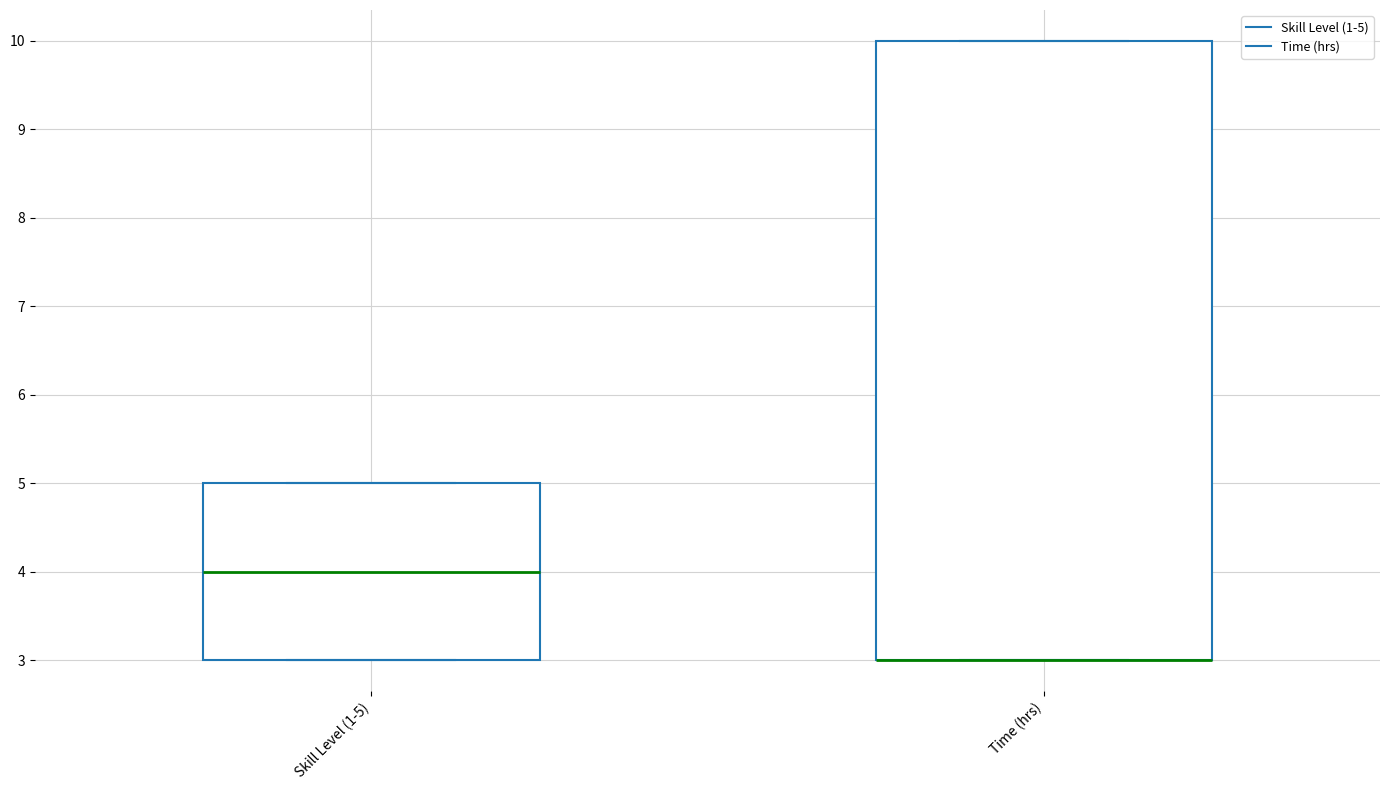

Comparing the boxes themselves (not the whiskers), which one is the tallest?

Time (hrs)